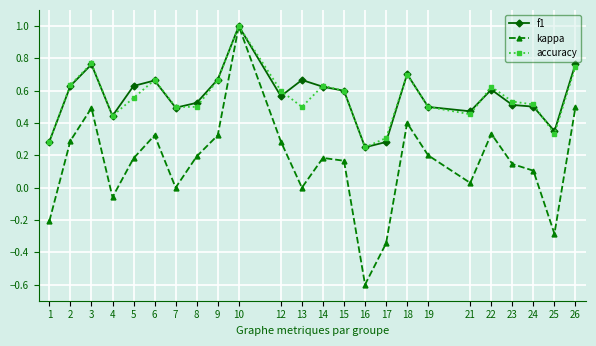

At which label does kappa first exceed 0?

2